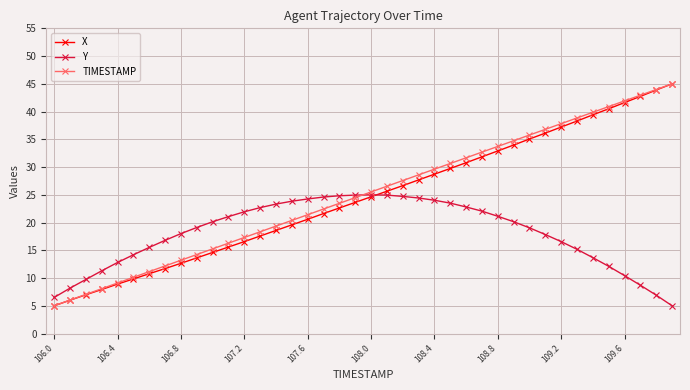

What is the lowest value of the Y series?

5.0